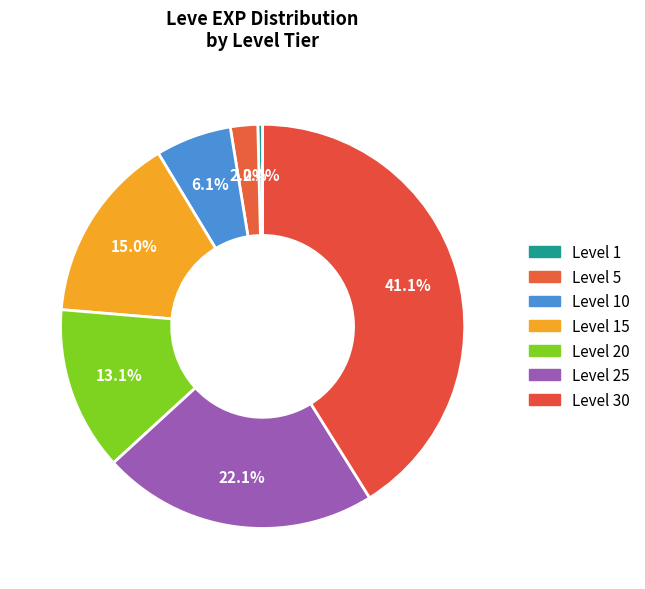

What is the smallest slice in the pie chart?

Level 1